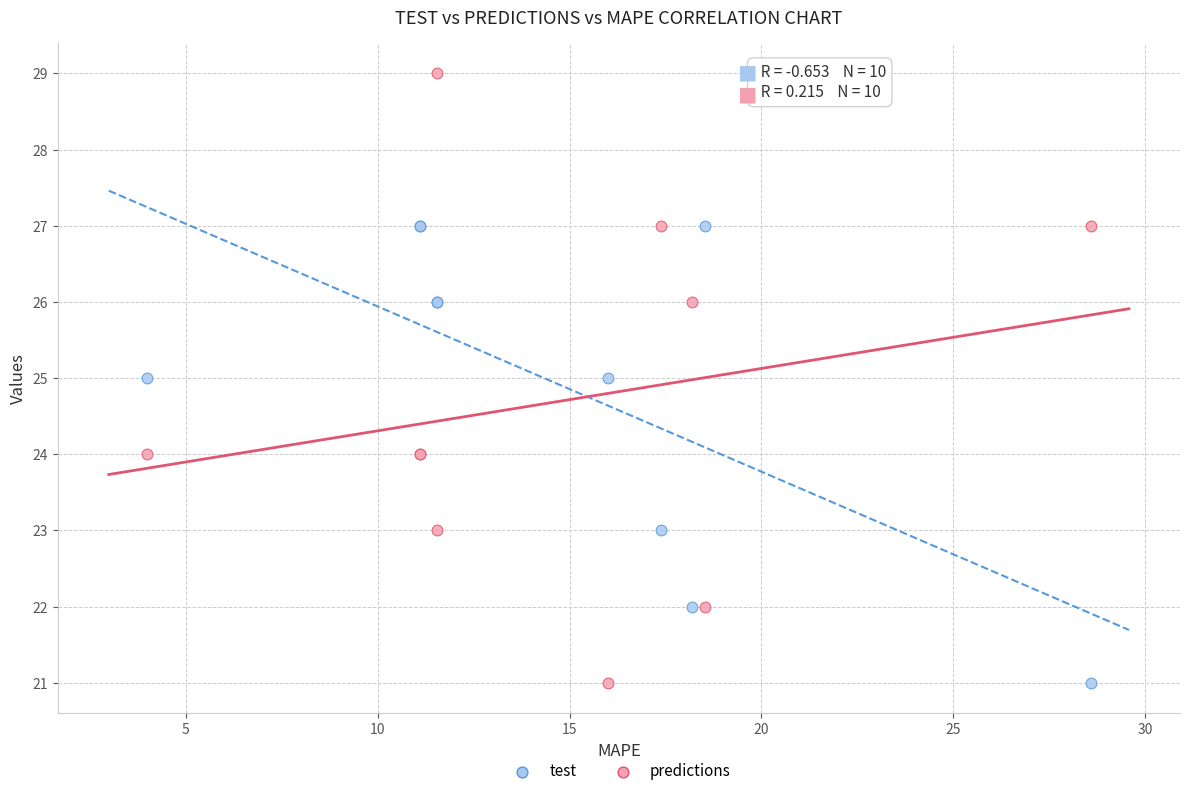

Which series contains the highest Y value?

predictions